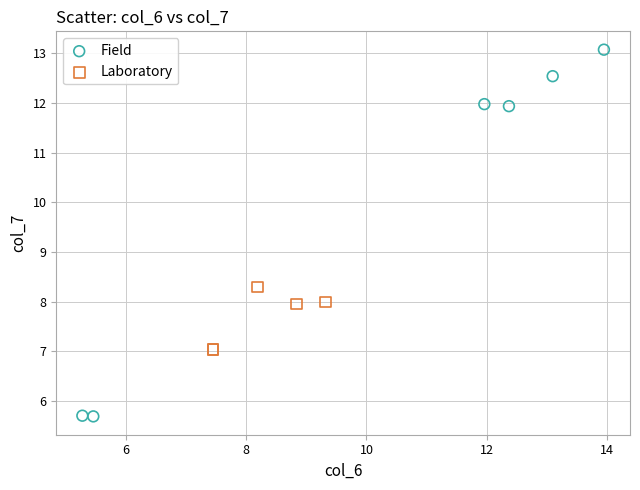

Which series has the widest spread of Y values?

Field